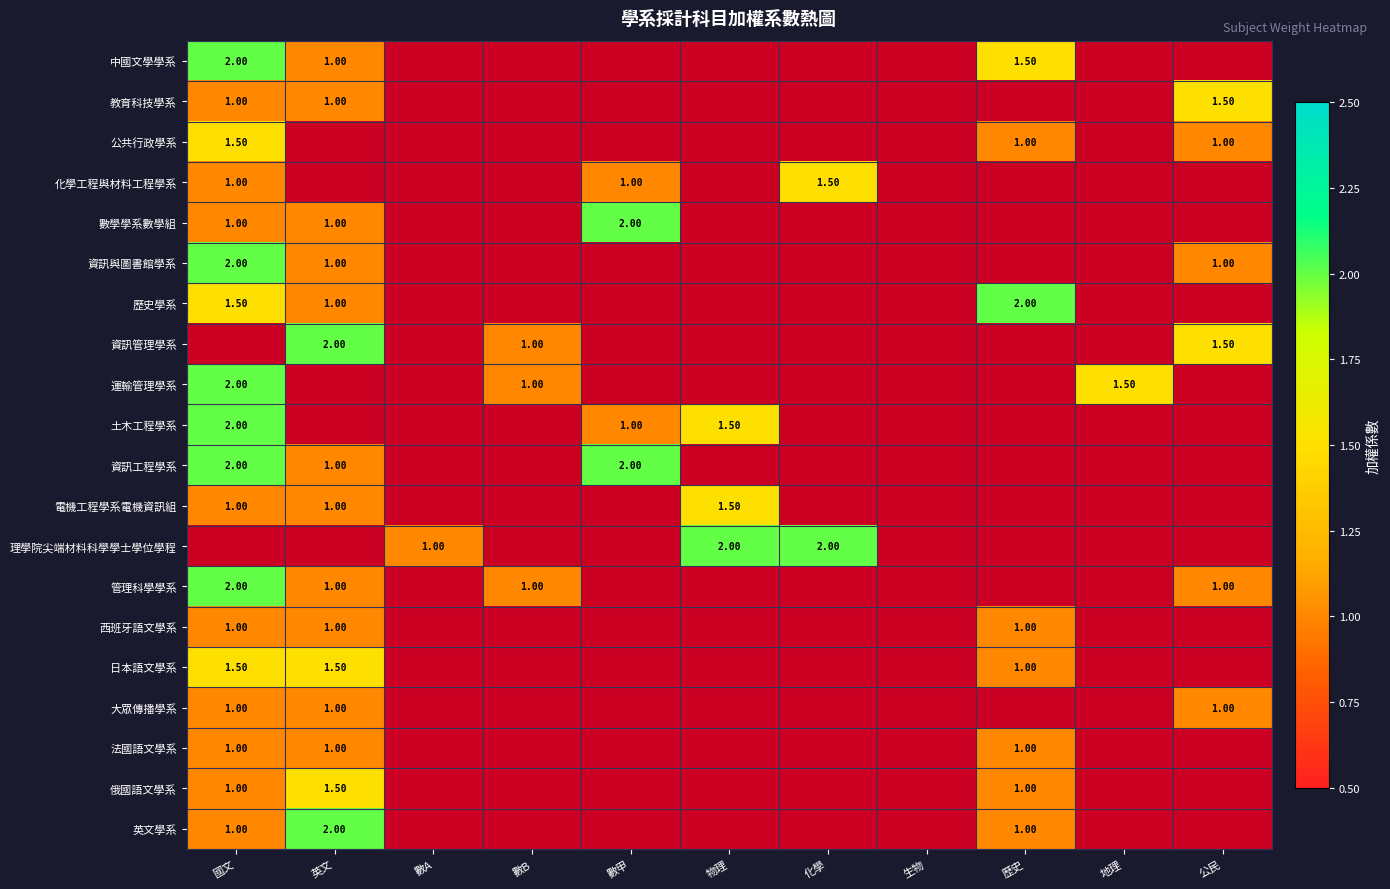

How many categories are shown in the chart?

11